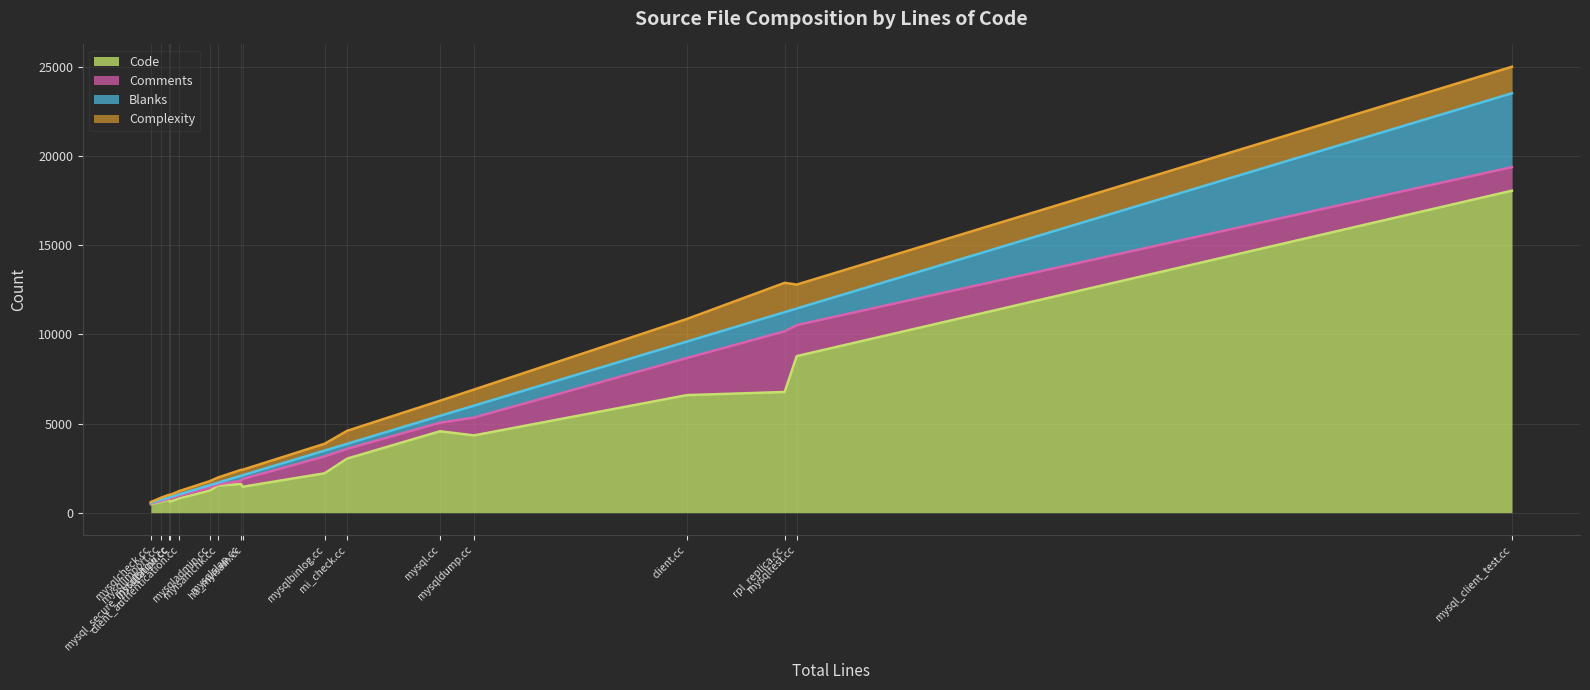

What is the highest value of the Code series?

18063